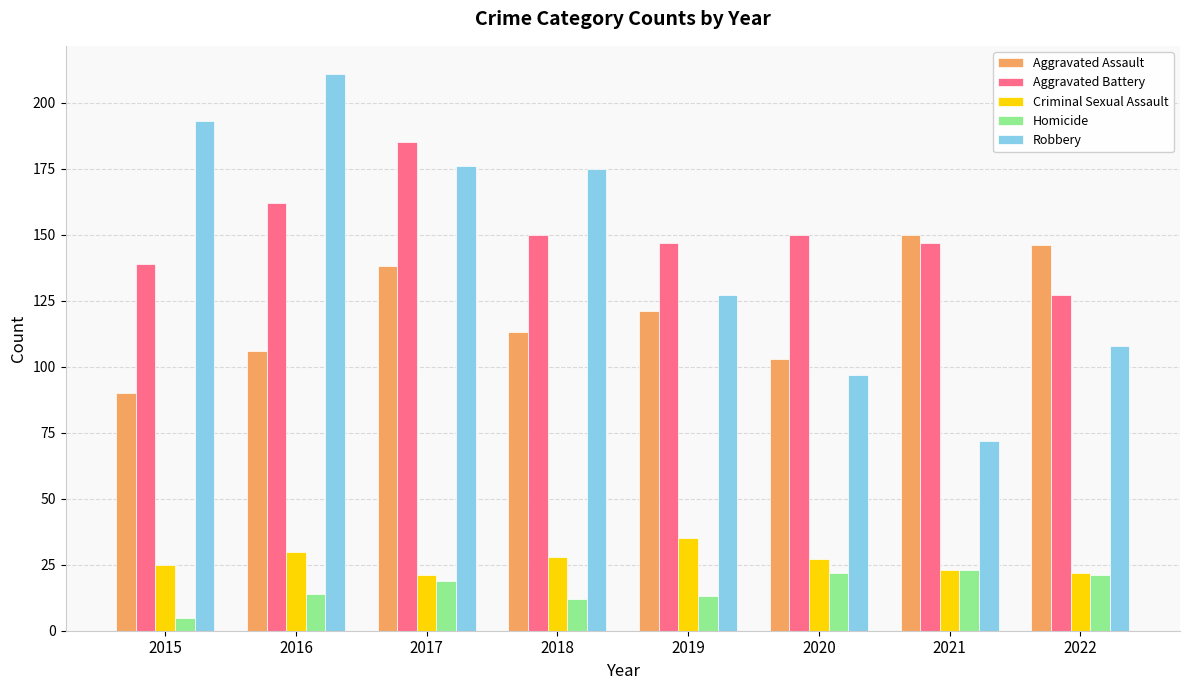

What is the minimum value for Robbery?

72